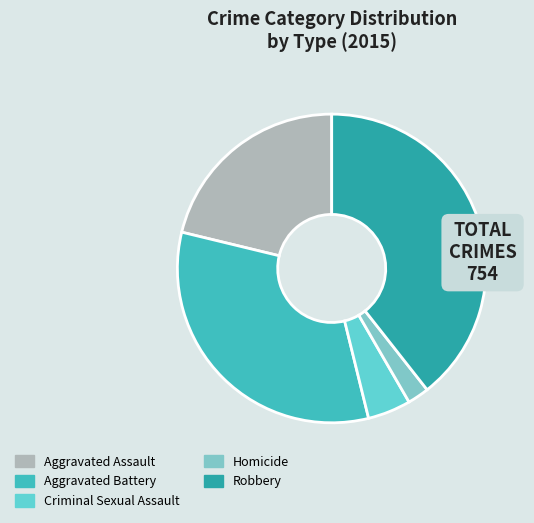

What is the total percentage of Robbery and Criminal Sexual Assault?

43.9%